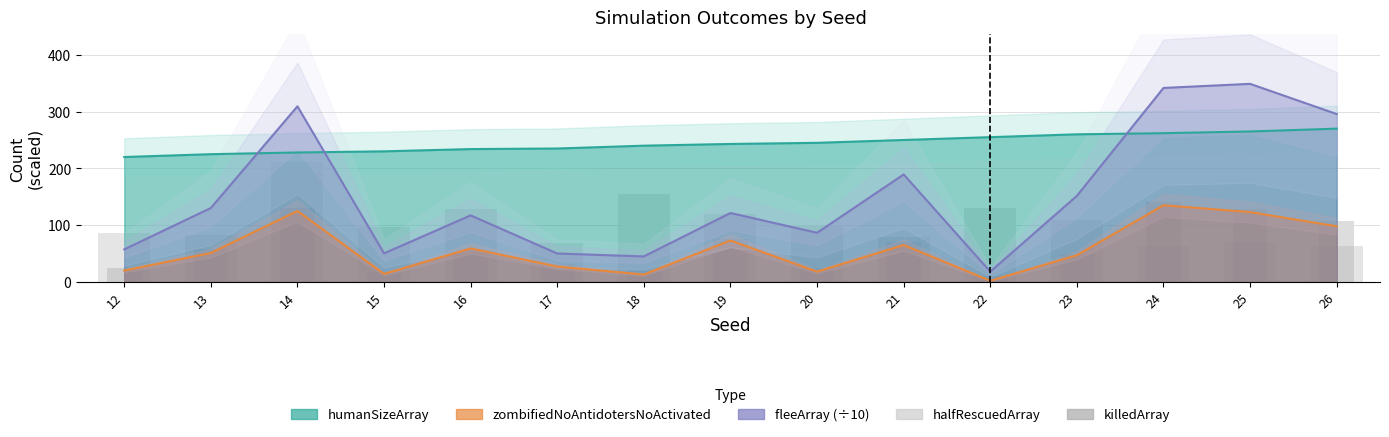

Is the value of killedArray at 17 greater than the value of halfRescuedArray at 25?

No